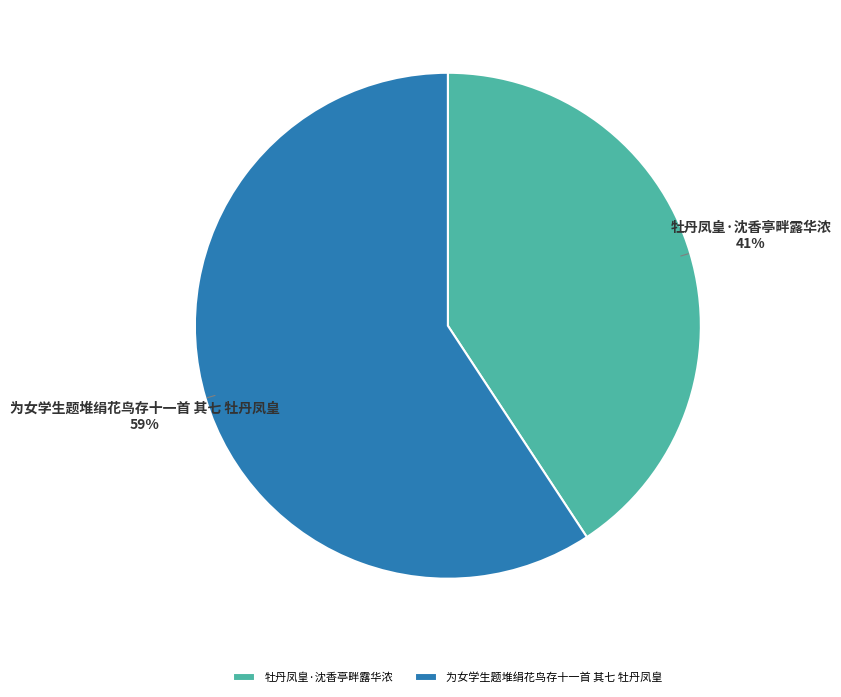

What is the ratio of the value at 牡丹凤皇·沈香亭畔露华浓 to the value at 为女学生题堆绢花鸟存十一首 其七 牡丹凤皇?

0.7